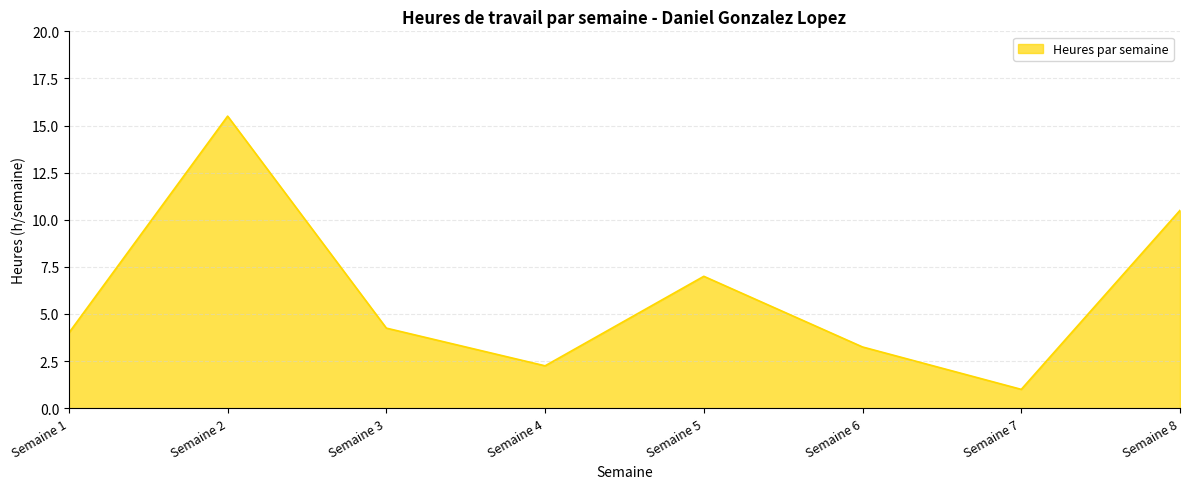

What is the difference between the values at Semaine 2 and Semaine 8?

5.0